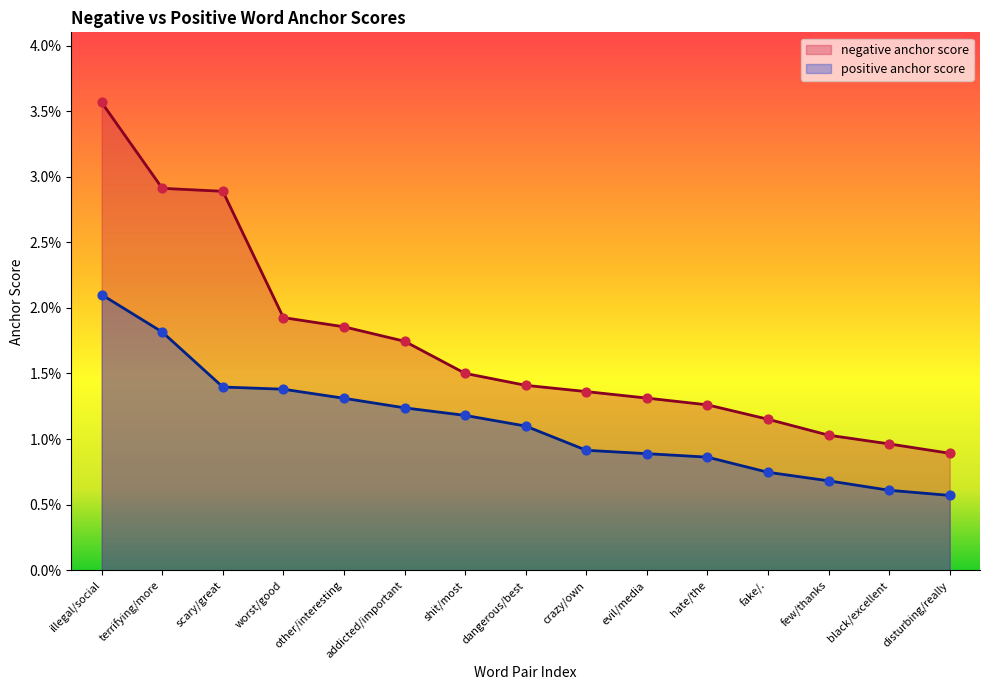

At which category is the sum across all series the highest?

illegal/social